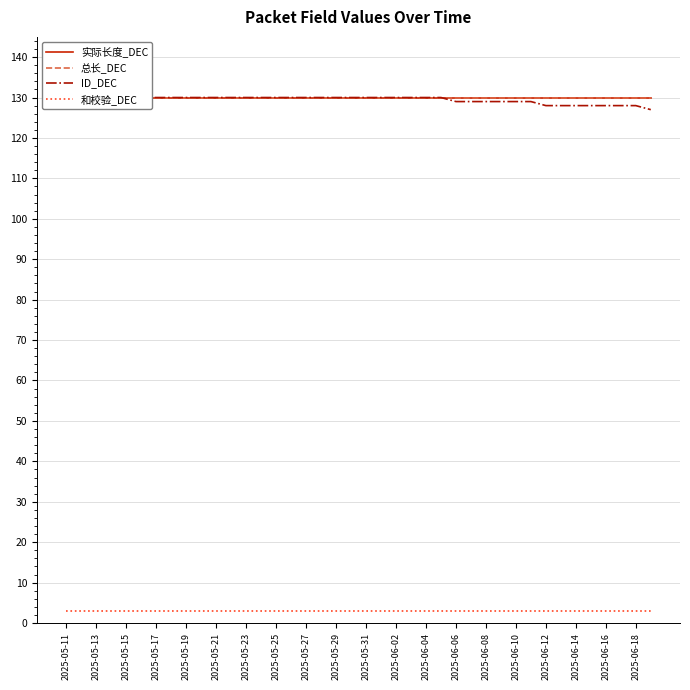

True or false: ID_DEC and 和校验_DEC cross at least once.

False